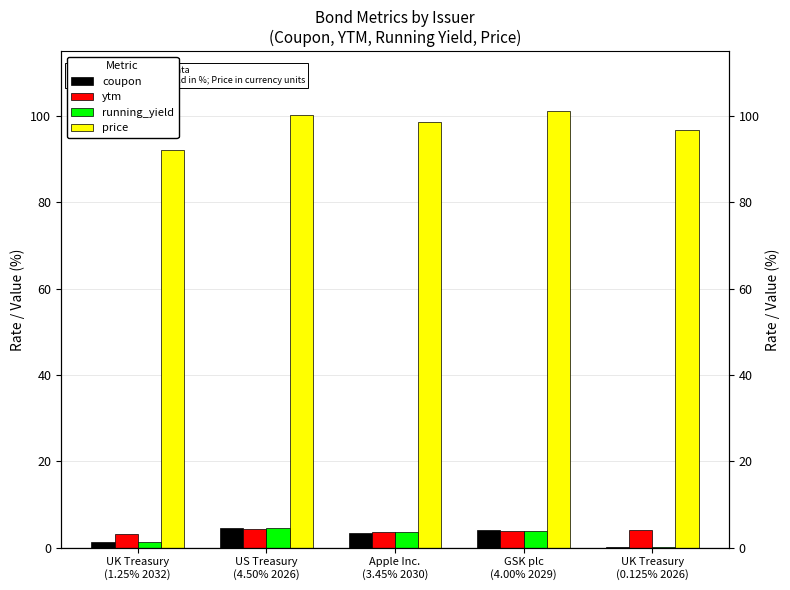

What is the difference between the second highest and minimum values in the price series?

8.0